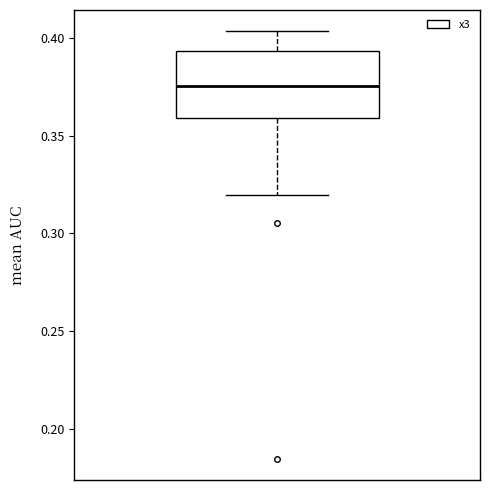

Read this box plot against the y-axis: the position of the median line, the range covered by the box, and the ends of both whiskers. The values are not printed on the chart, so give them approximately, as read against the axis.

median 0.375, box 0.360 to 0.395, whiskers 0.320 to 0.405